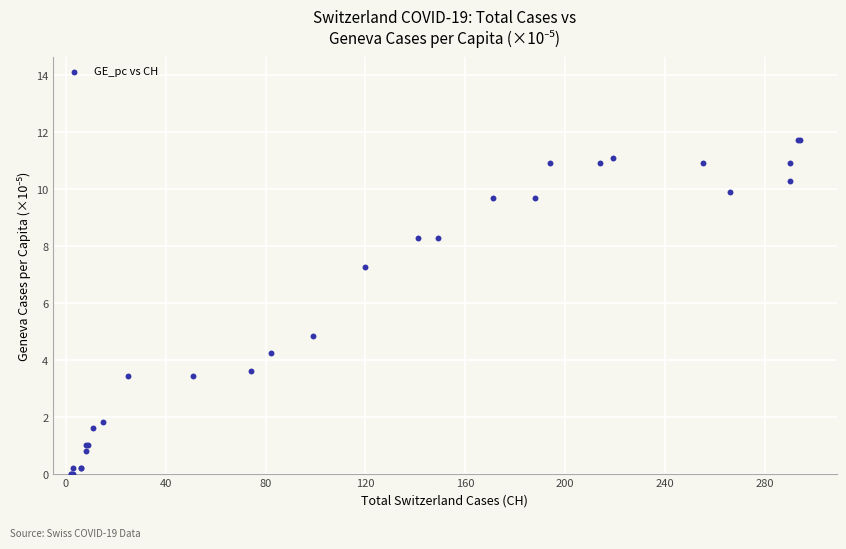

What Y value in the scatter plot is closest to 5?

4.8